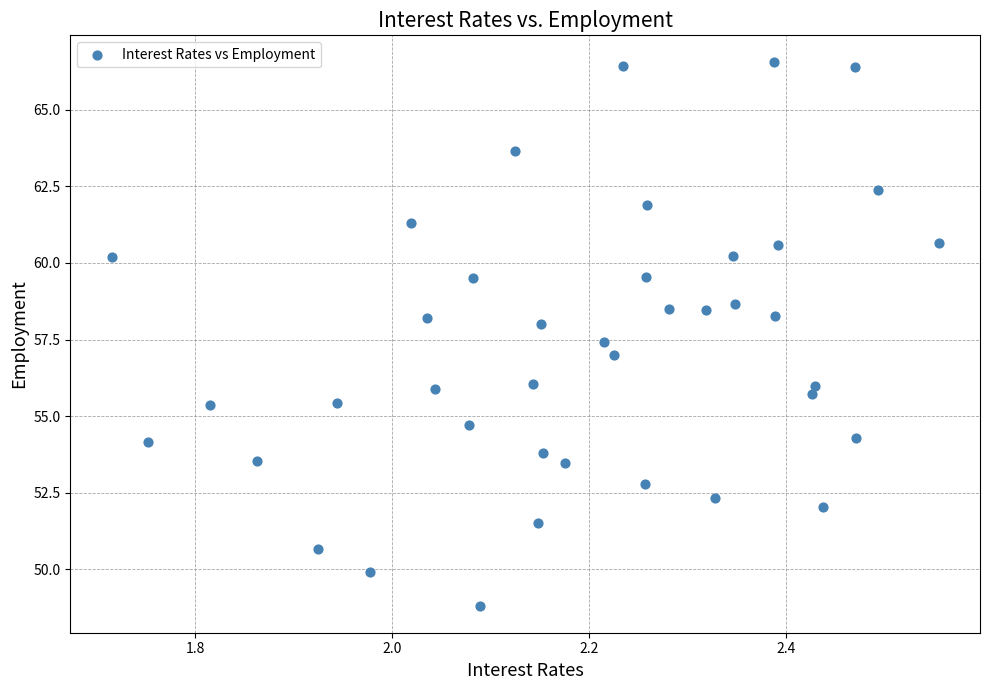

What is the range of Y values (max minus min)?

17.7